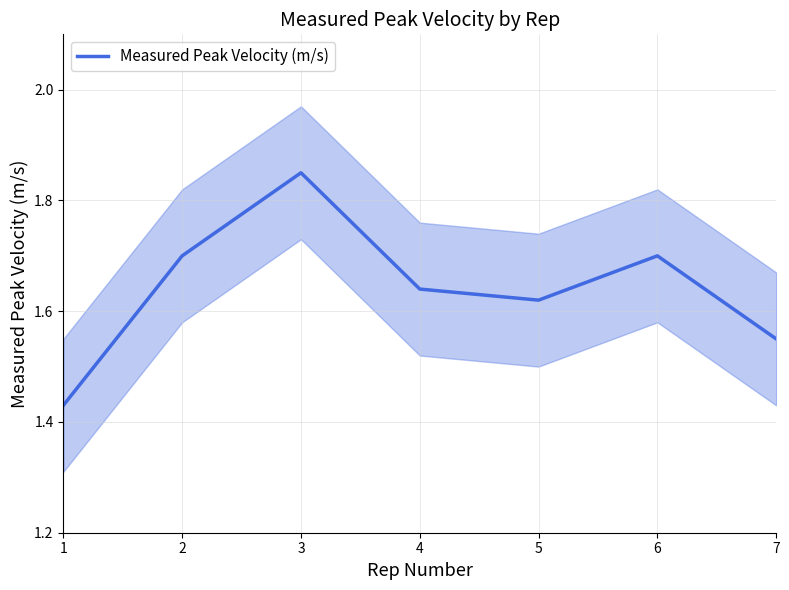

What is the ratio of the value at 3 to the value at 1?

1.3